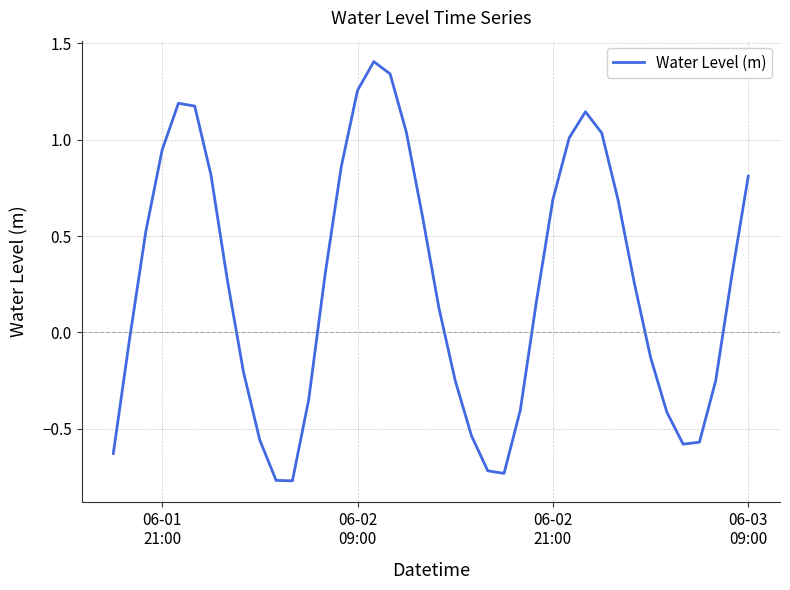

What is the greatest value displayed?

1.4